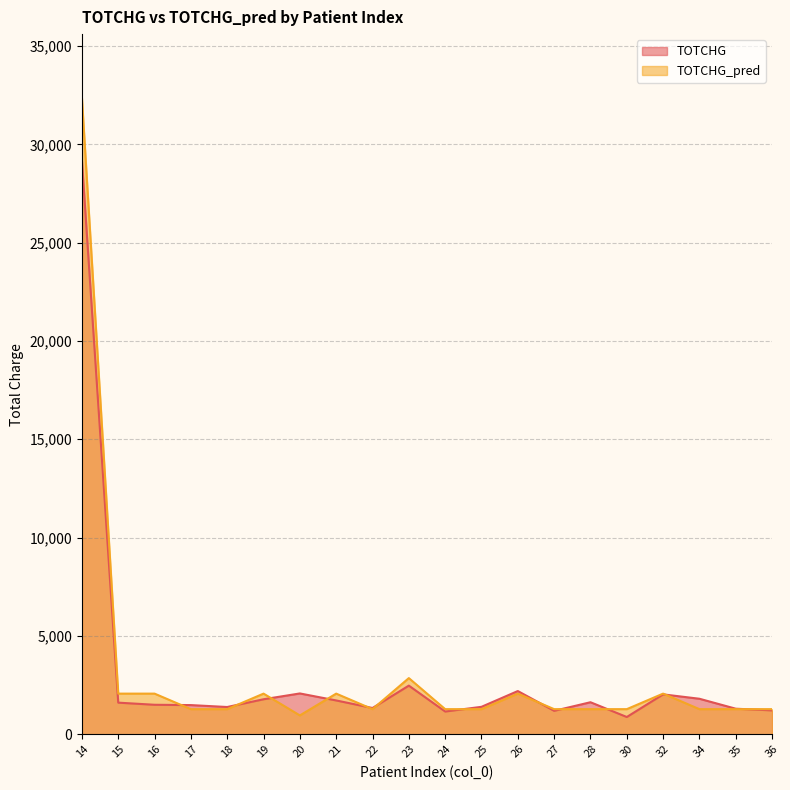

At which category does TOTCHG_pred reach its first local valley?

20